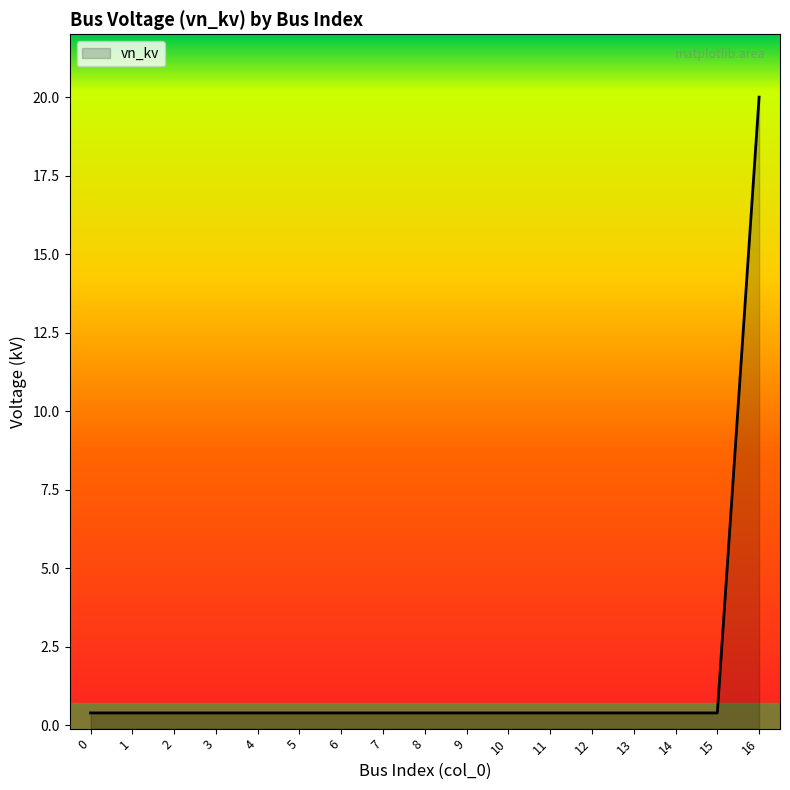

What is the value of the 1st point from the left?

0.4